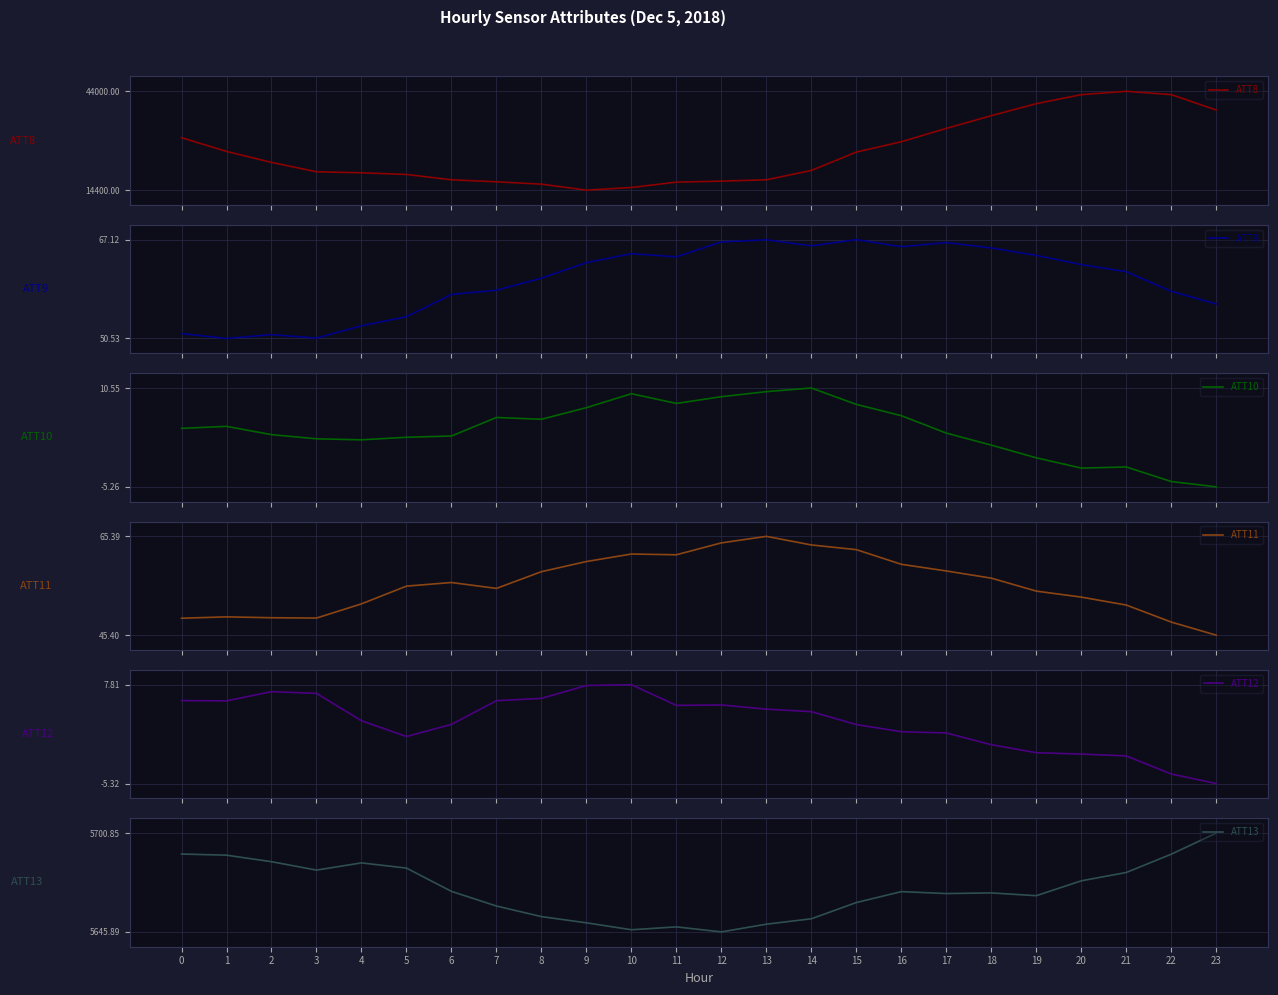

What is the value of the ATT12 point at the 19th from the left?

-0.2